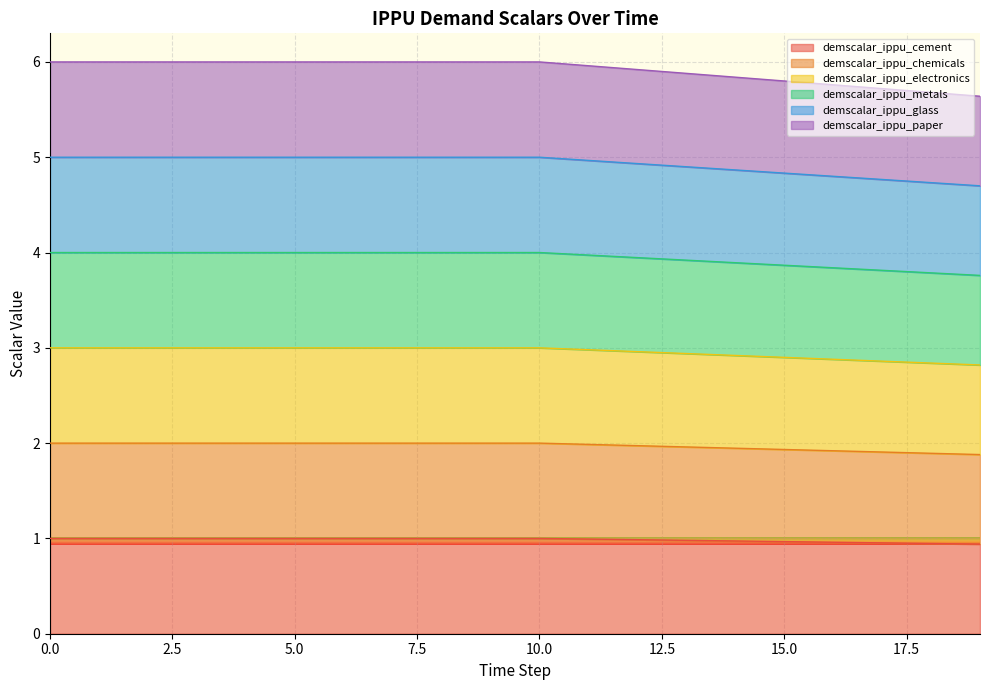

Between 4 and 17, which series saw the biggest shift?

demscalar_ippu_paper